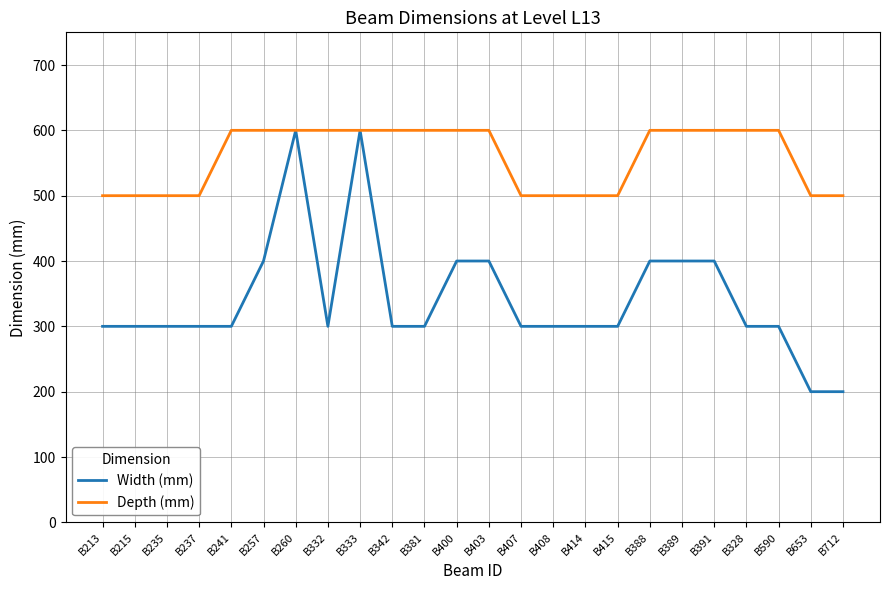

What is the smallest value displayed?

200